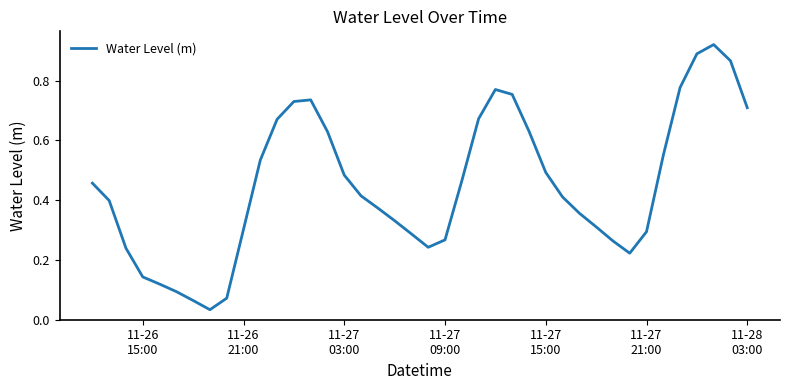

How many lines are shown in the chart?

1